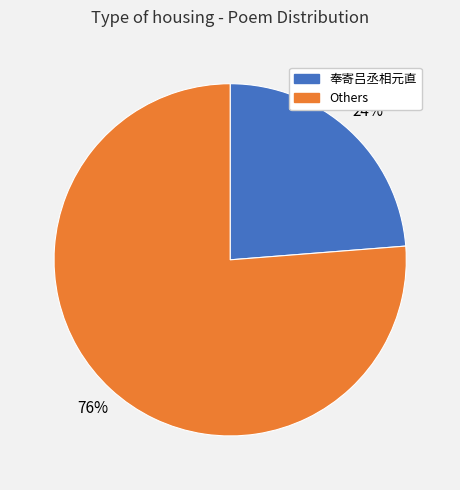

To the nearest percent, what is the difference between the largest and smallest slice percentages?

52%